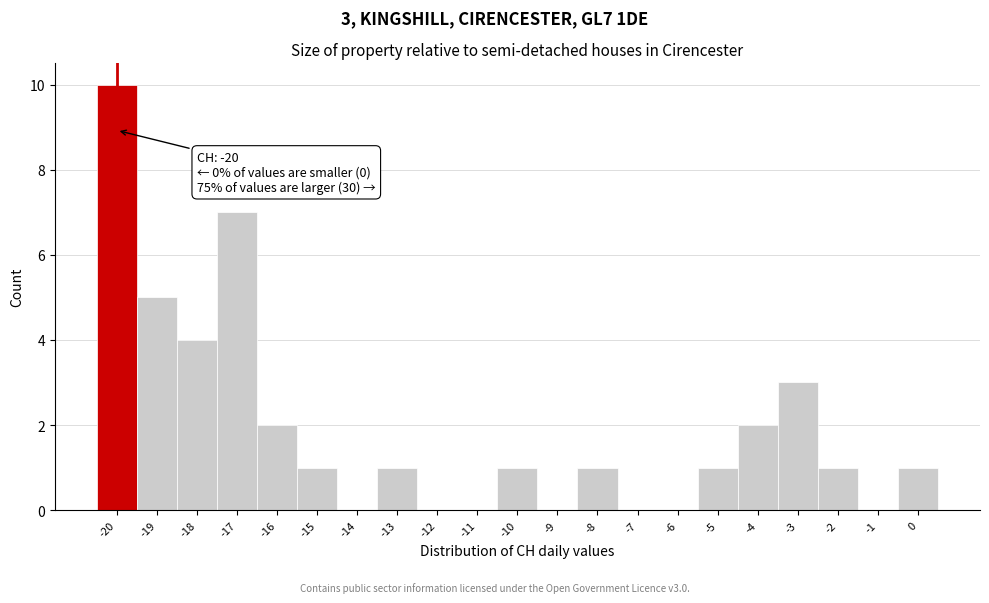

Over which range of the x-axis is the bar tallest?

-20.5 to -19.5